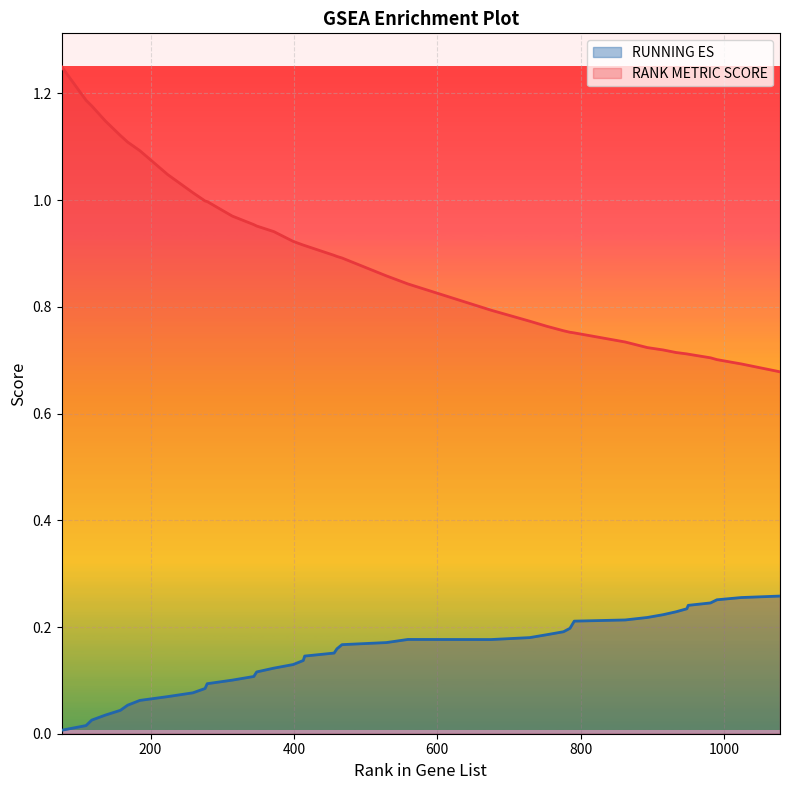

Which series has the largest total across all categories?

RANK METRIC SCORE